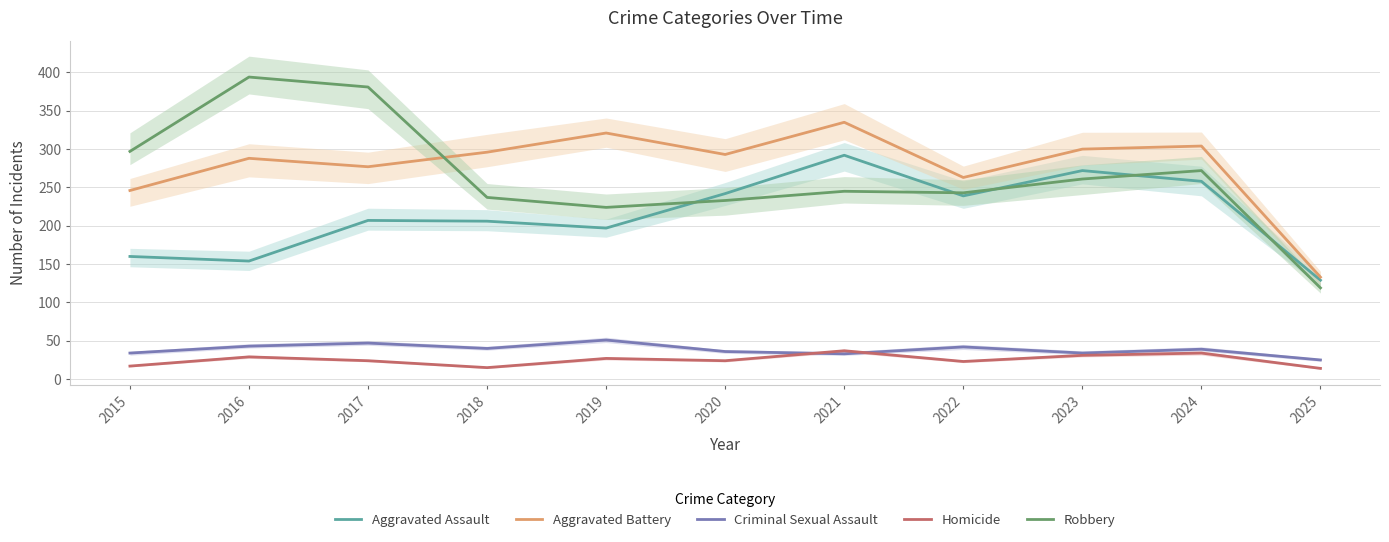

What is the minimum value shown in the chart?

14